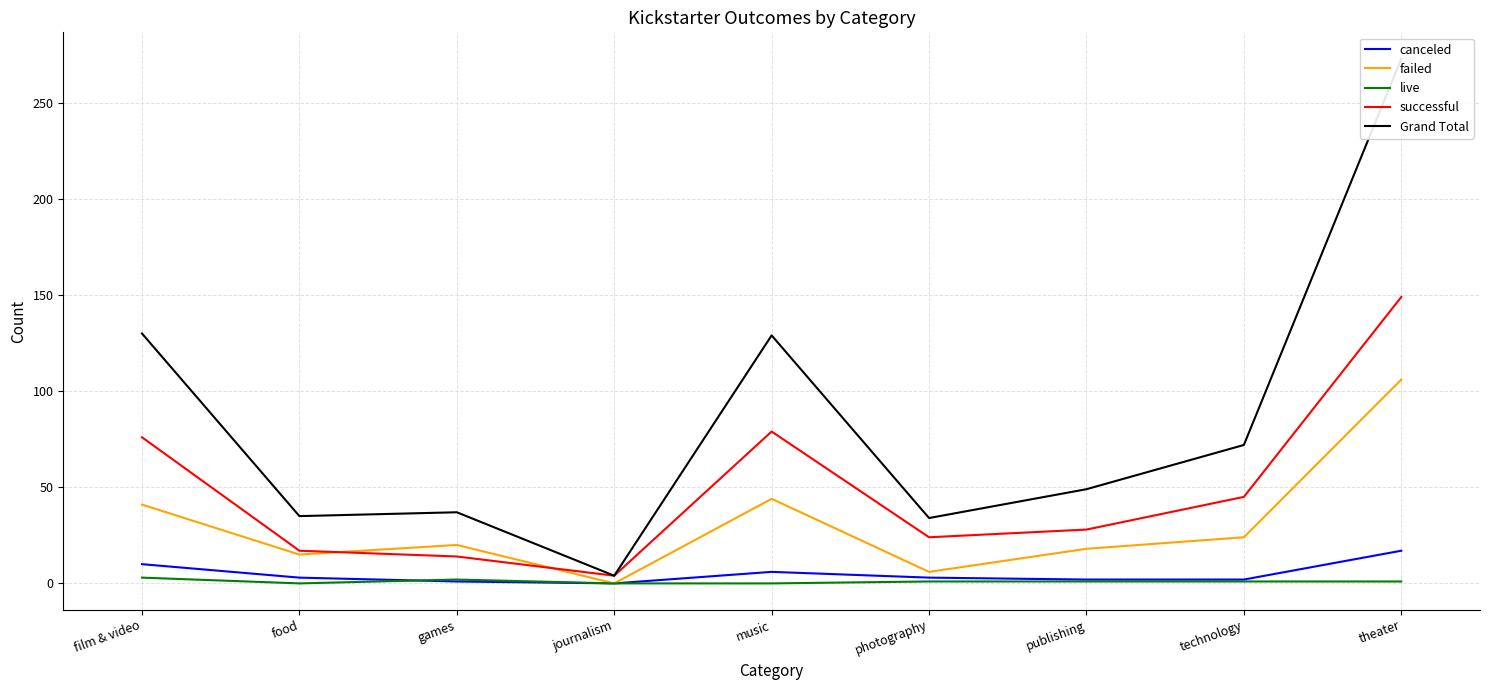

How many distinct data groups are displayed?

5